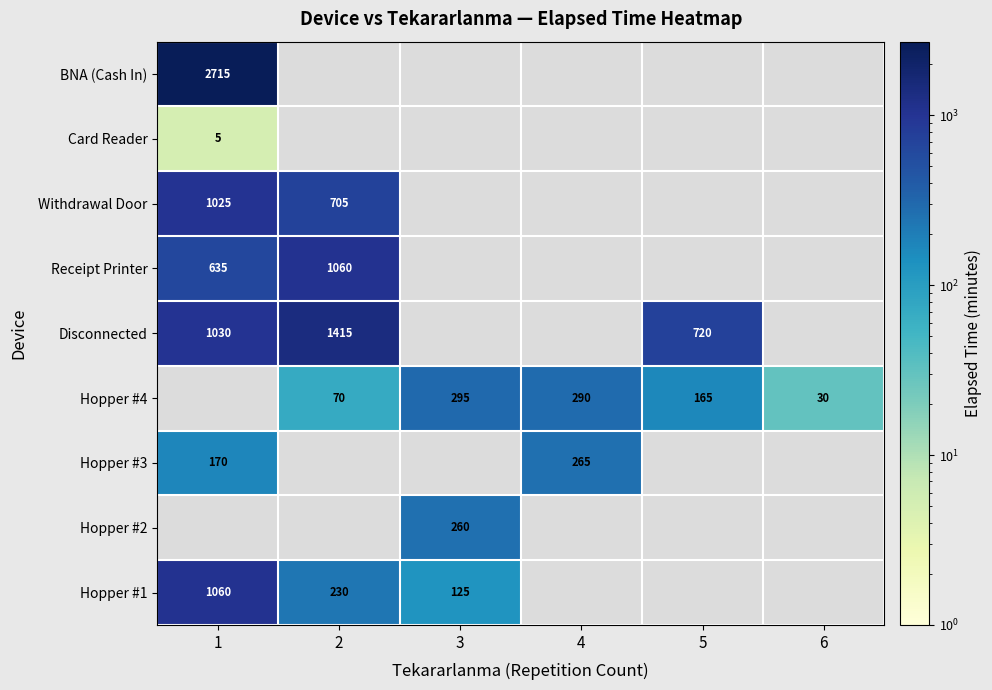

Is the value of Receipt Printer at 1 greater than the value of Hopper #1 at 2?

Yes